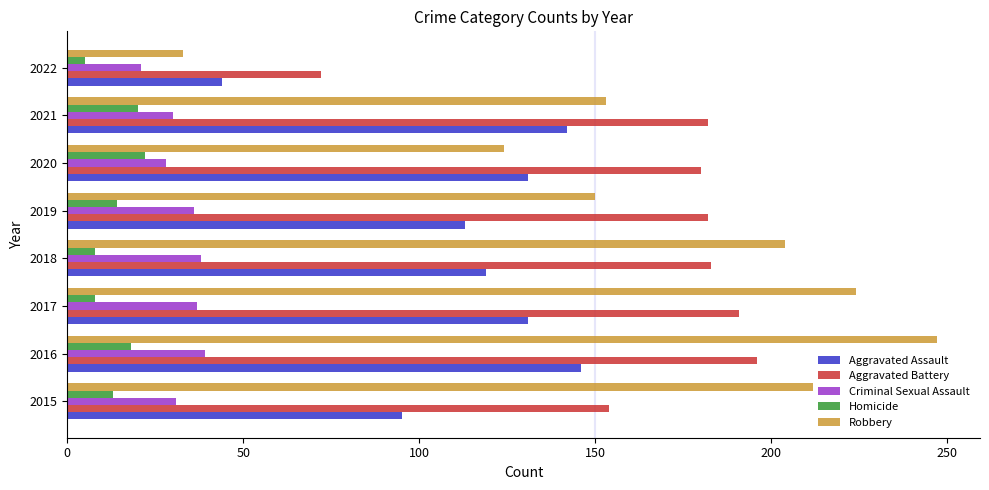

Is the value of Criminal Sexual Assault at 2017 greater than the value of Aggravated Battery at 2020?

No